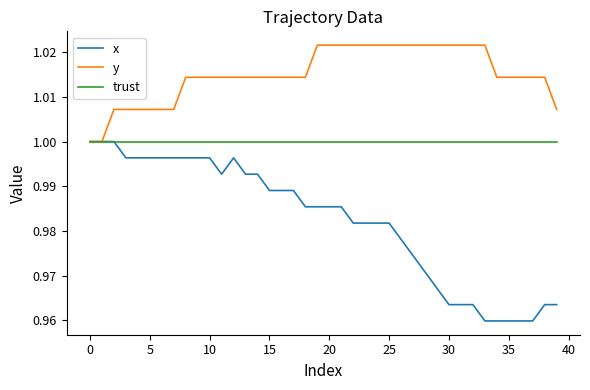

What are all the series names shown in the legend?

x, y, trust